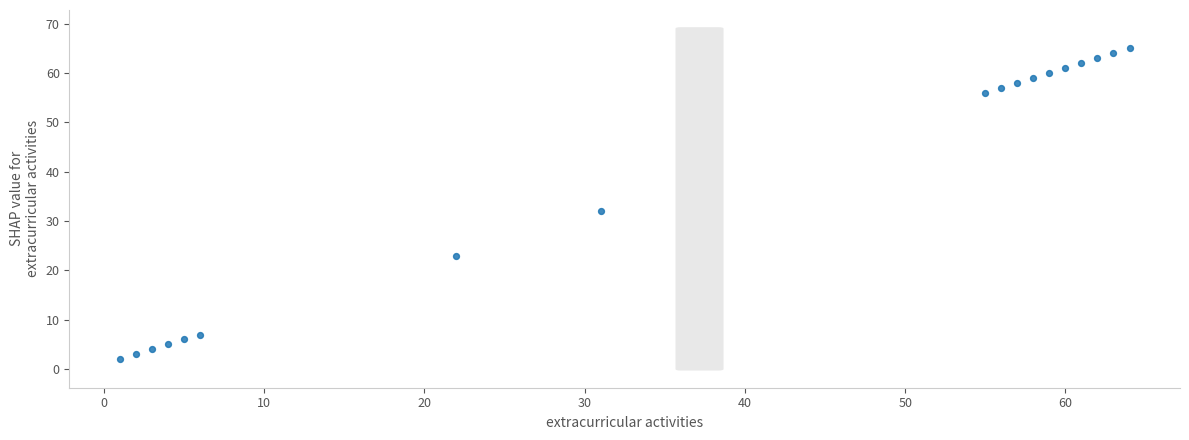

What Y value in the scatter plot is closest to 33?

32